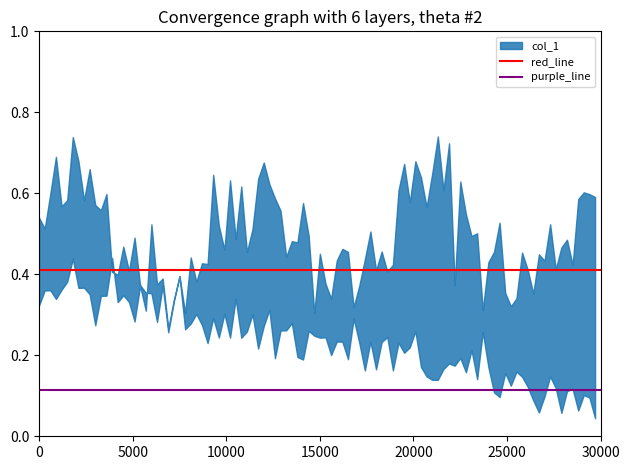

What is the maximum value for red_line?

0.4